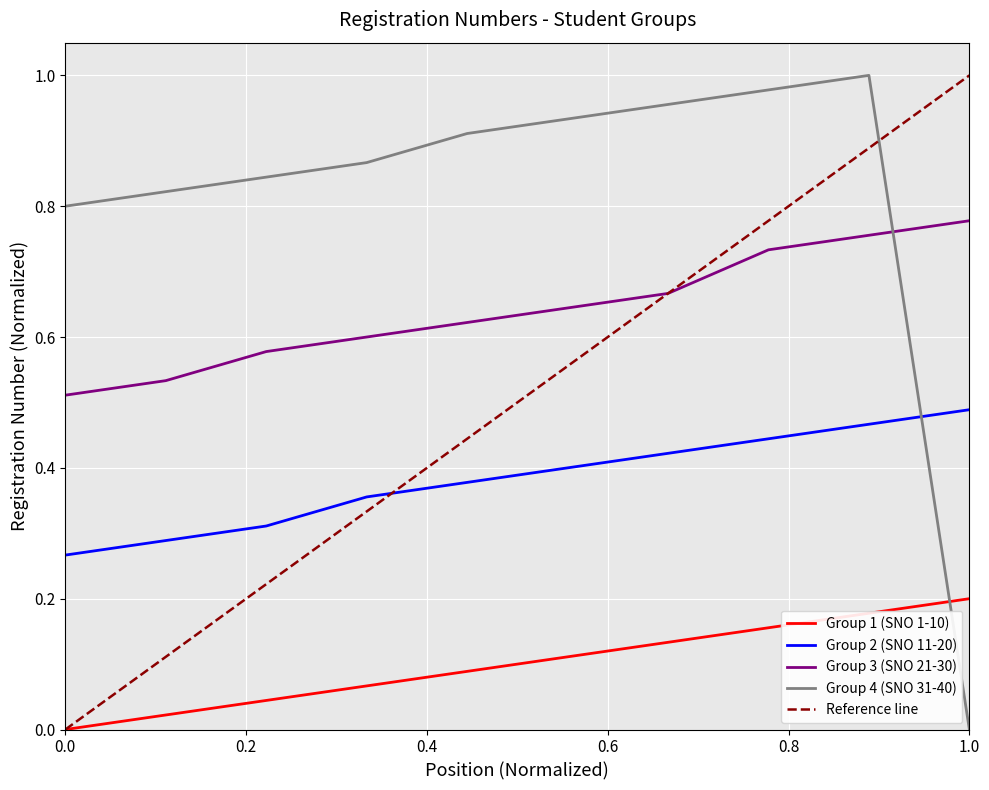

Rank the series by their maximum value, from lowest to highest.

Students per SNO group (1-10), Students per SNO group (11-20), Students per SNO group (21-30), Students per SNO group (31-40)